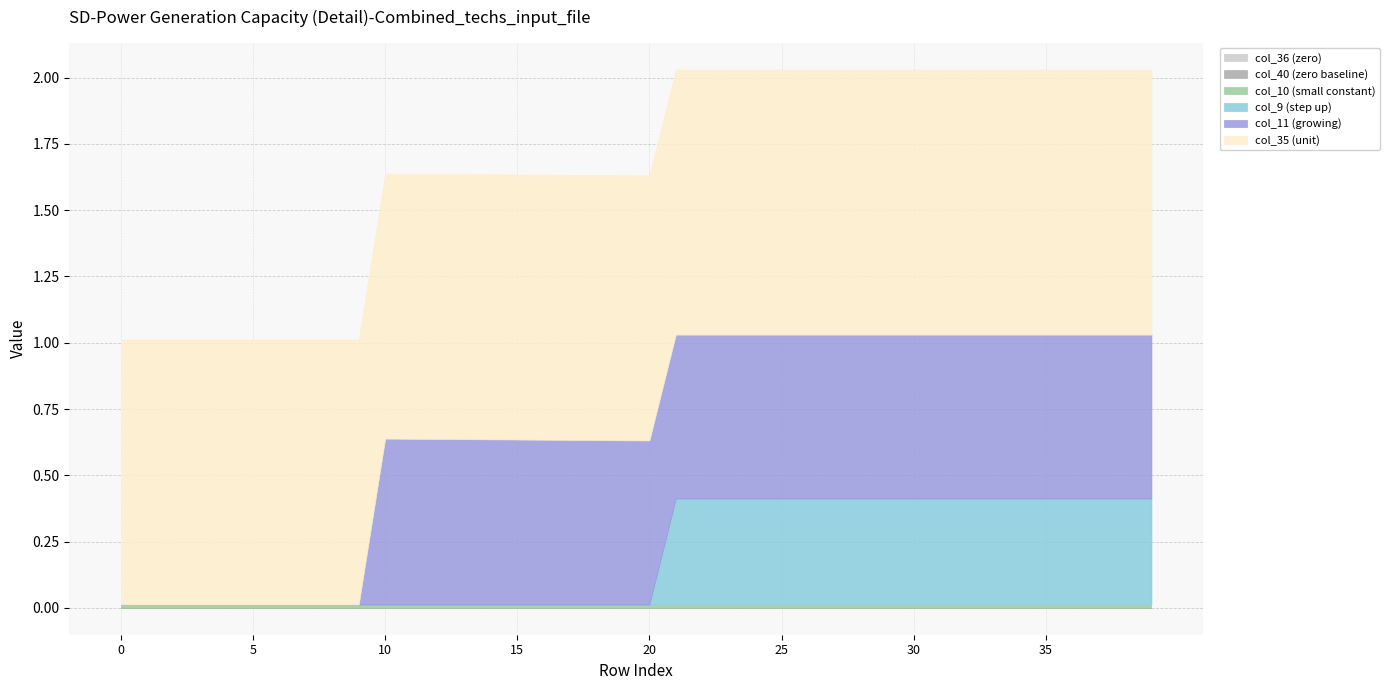

The col_36 series shows 0.0 at 5. True or false?

True